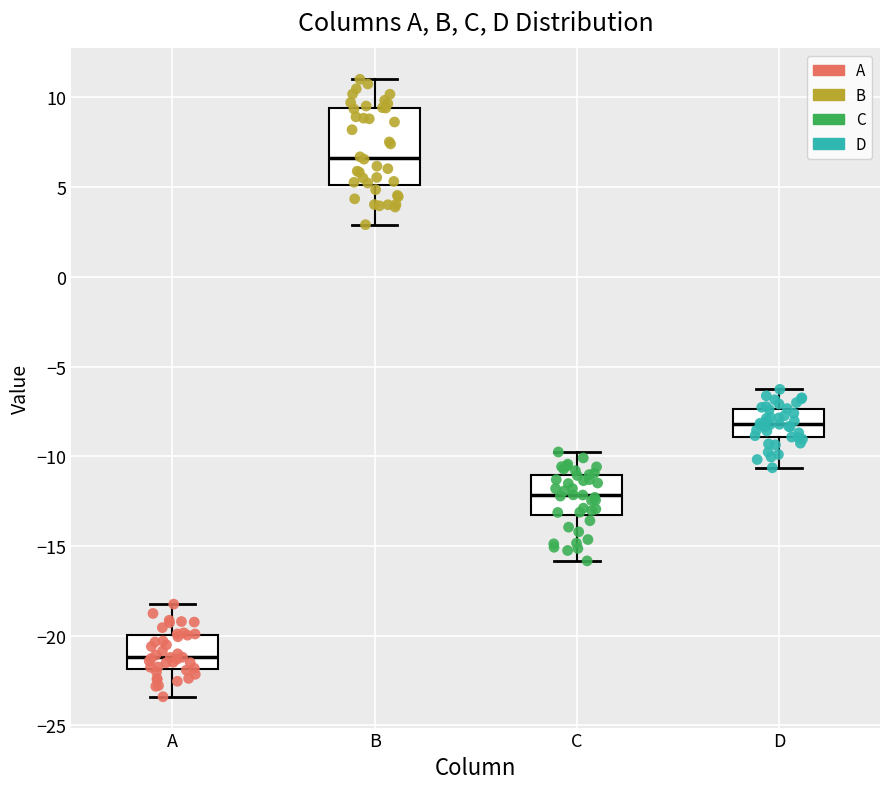

Where does the lower whisker of the box for A end on the y-axis? The values are not printed on the chart, so give them approximately, as read against the axis.

-23.5